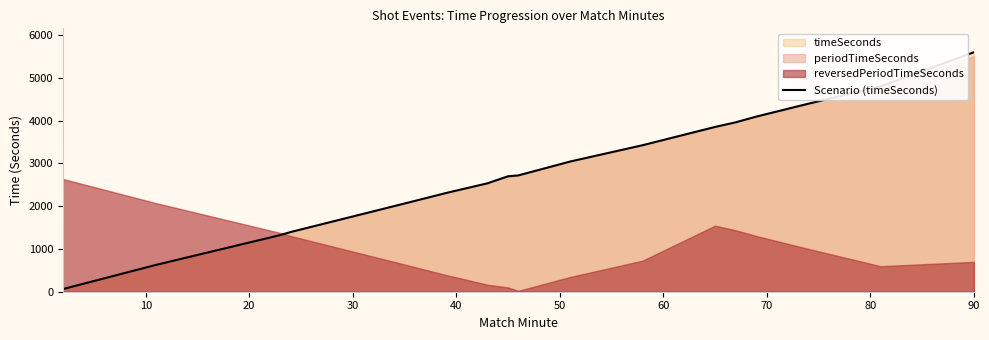

How many lines are shown in the chart?

1